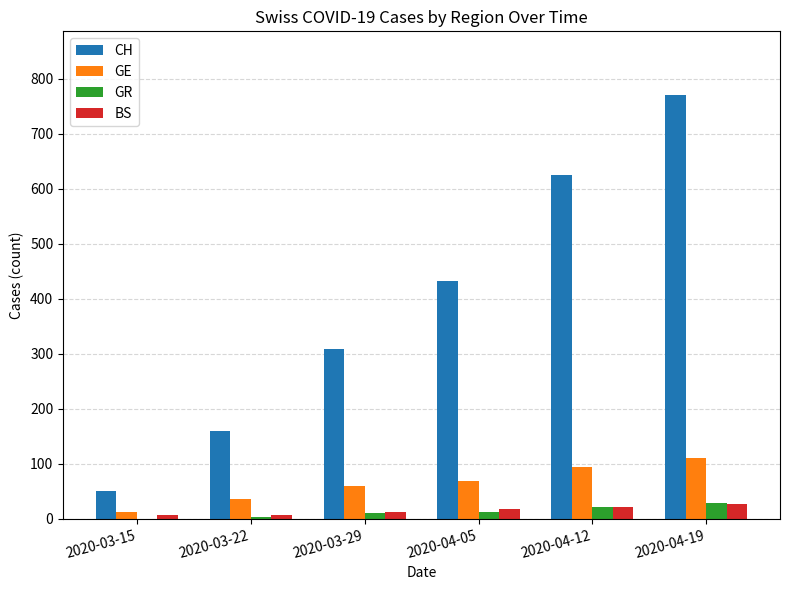

Where is CH nearest to the value 411?

2020-04-05